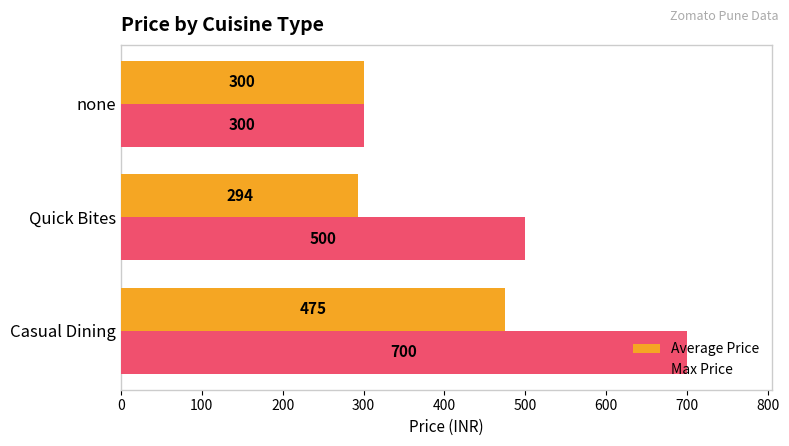

At which category is the sum across all series the highest?

Casual Dining